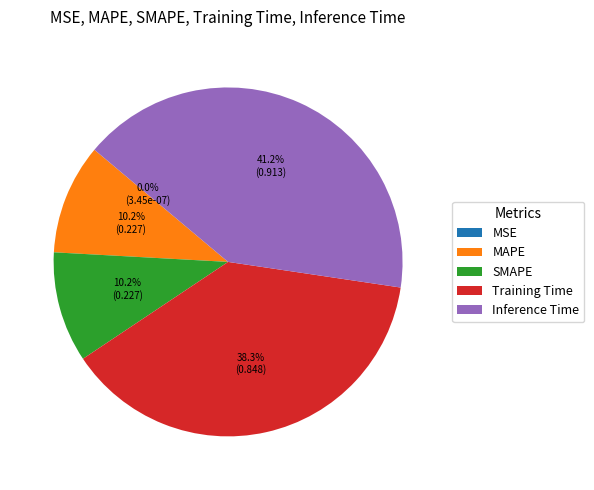

To the nearest percent, what is the average slice percentage?

20%